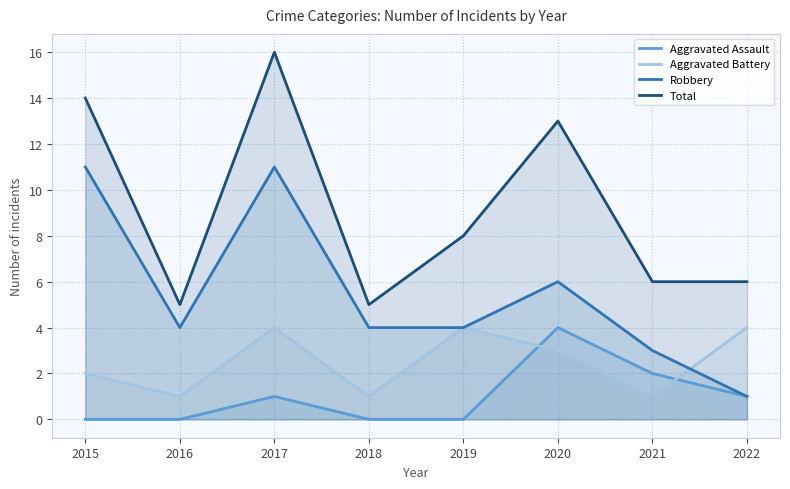

What is the value of the Total point at the 6th from the left?

13